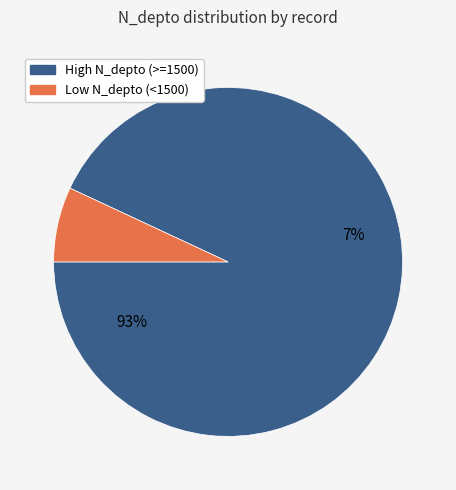

Is it true that 264708216 is 1% of the pie?

False